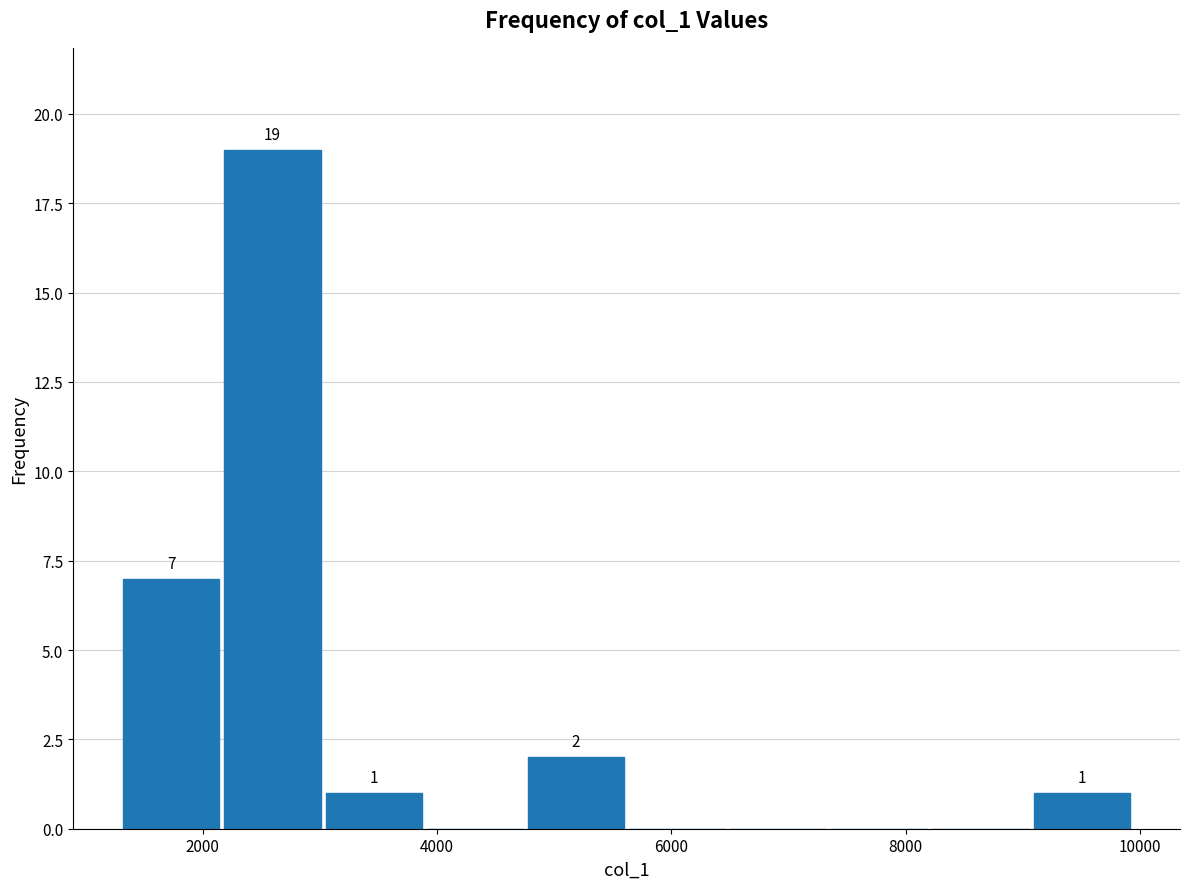

Over which range of the x-axis is the bar tallest?

2200 to 3000